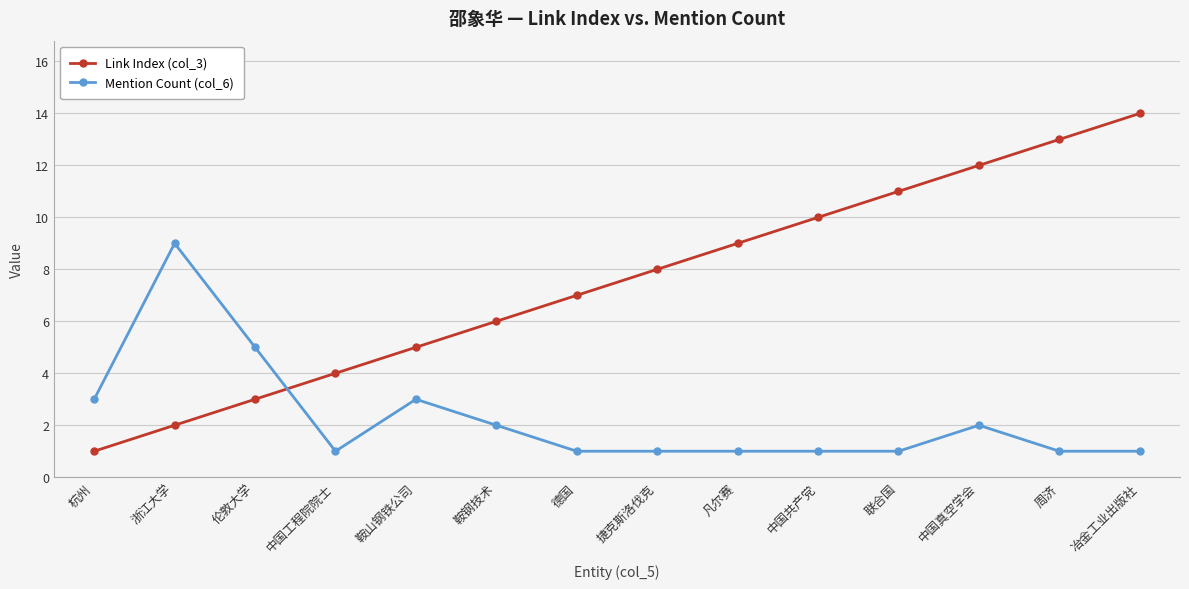

The value of Link Index (col_3) at 周济 is 13. True or false?

True